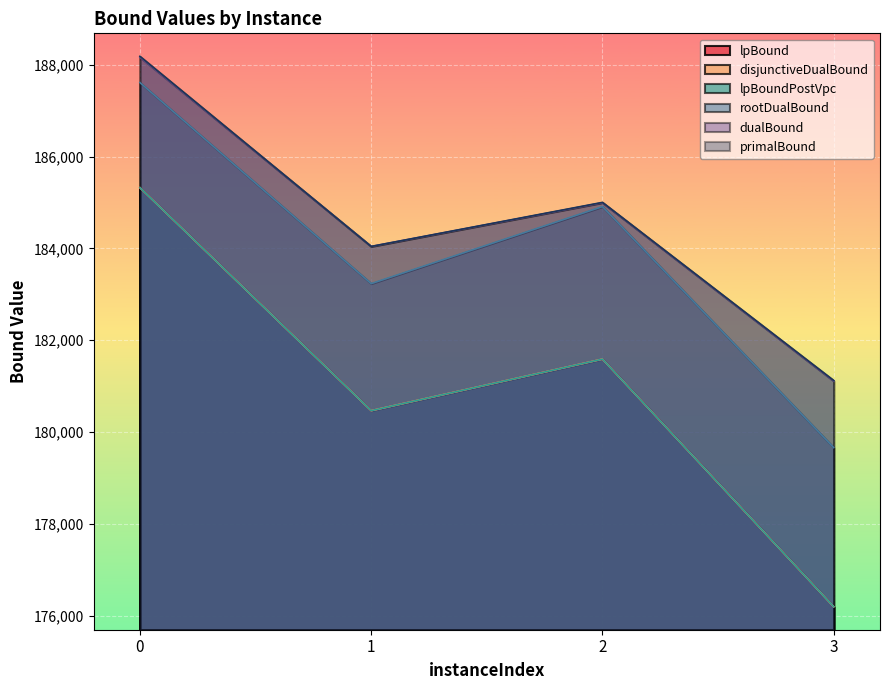

The value of primalBound at 0 is 303421.2. True or false?

False